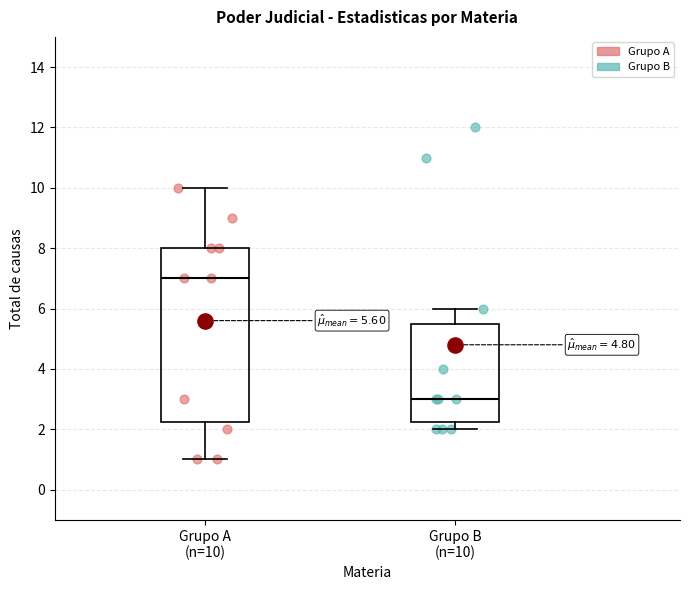

Which box has the lowest median line?

Grupo B (n=10)